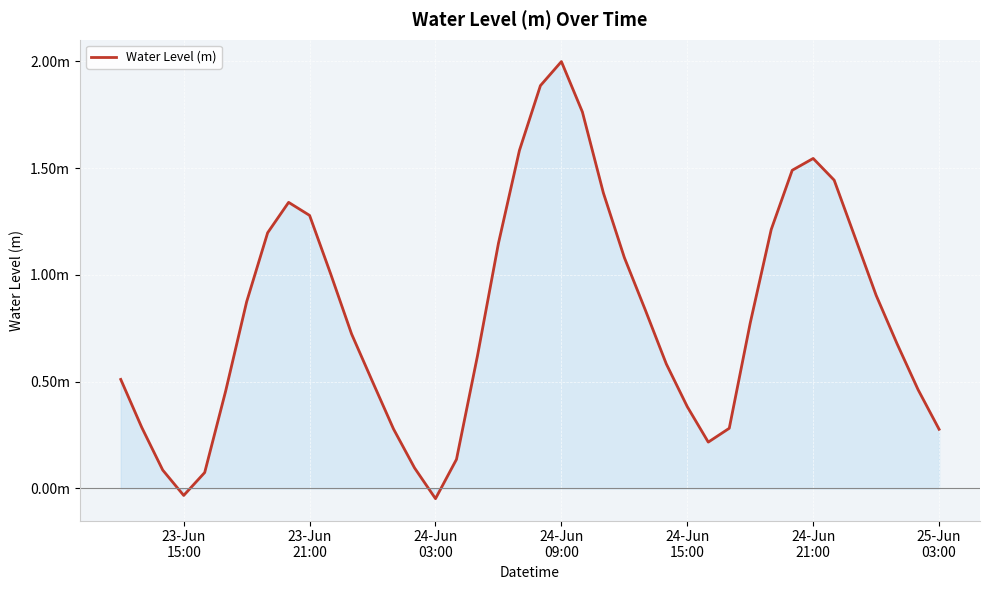

Does the chart display data point markers on the line(s)?

No